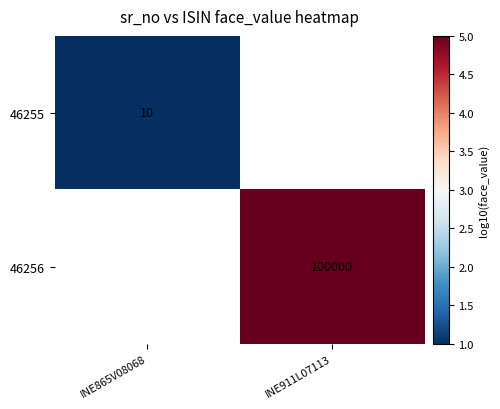

The value of 46255 at INE865V08068 is 10. True or false?

True